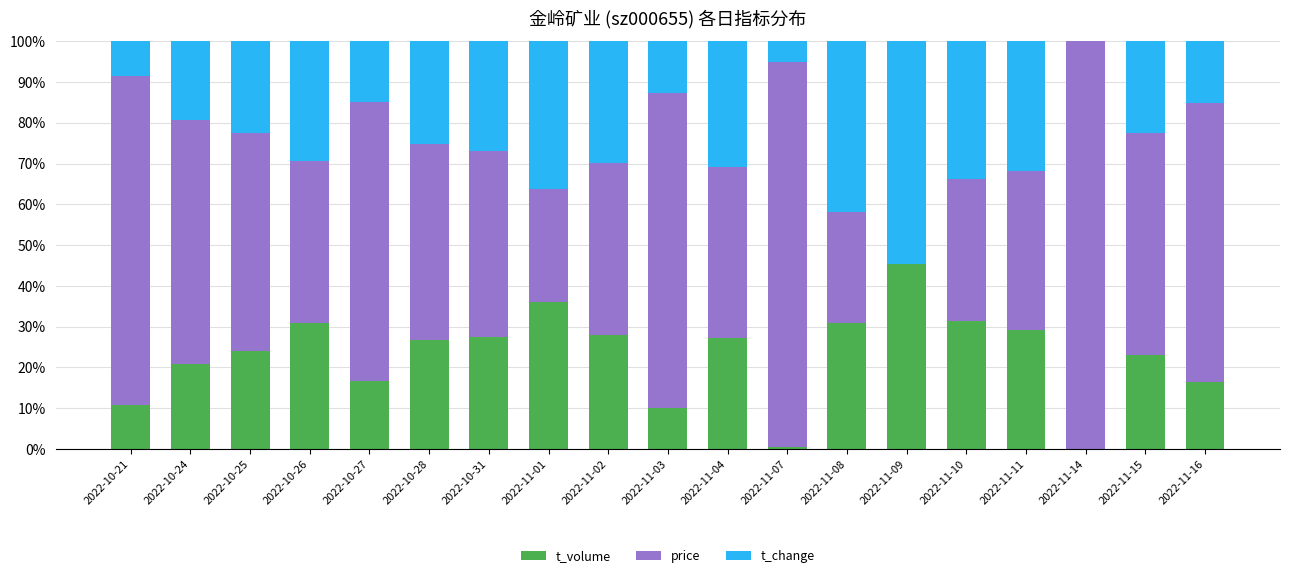

What is the total value across all series at 2022-11-08?

100.0